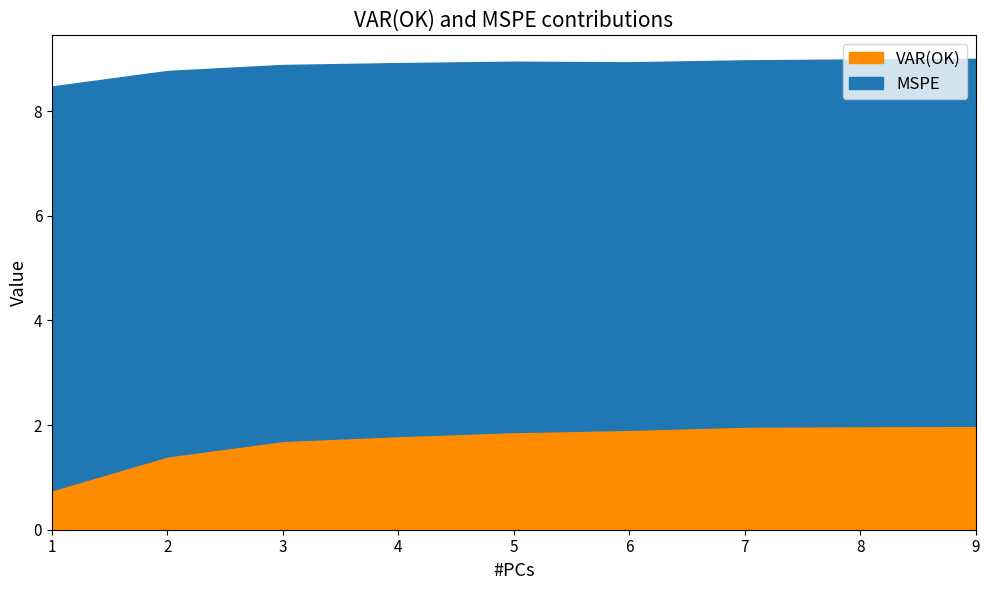

Rank the series at 4 from highest to lowest value.

MSPE, VAR(OK)